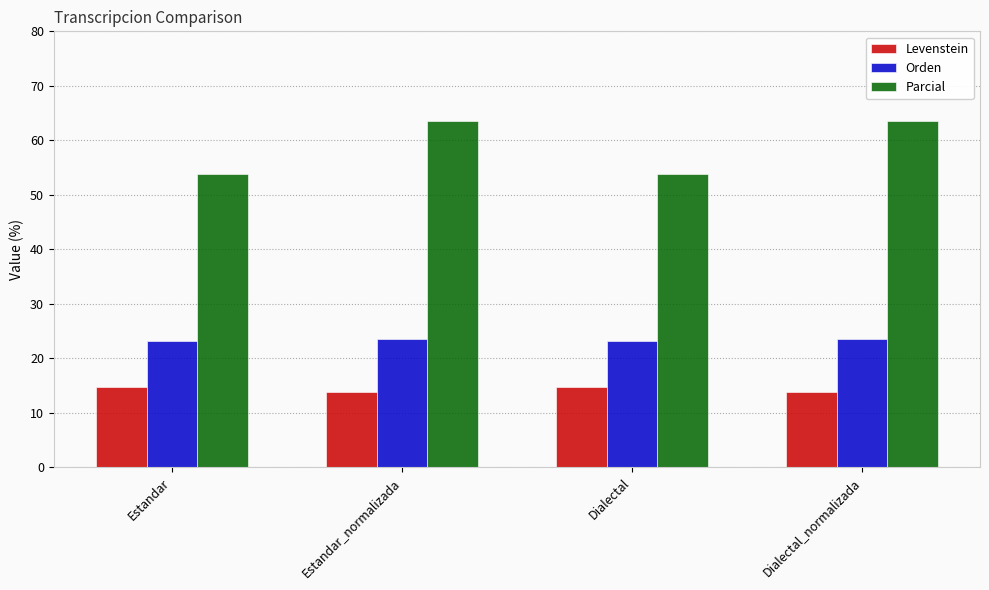

What is the highest value of the Parcial series?

63.6